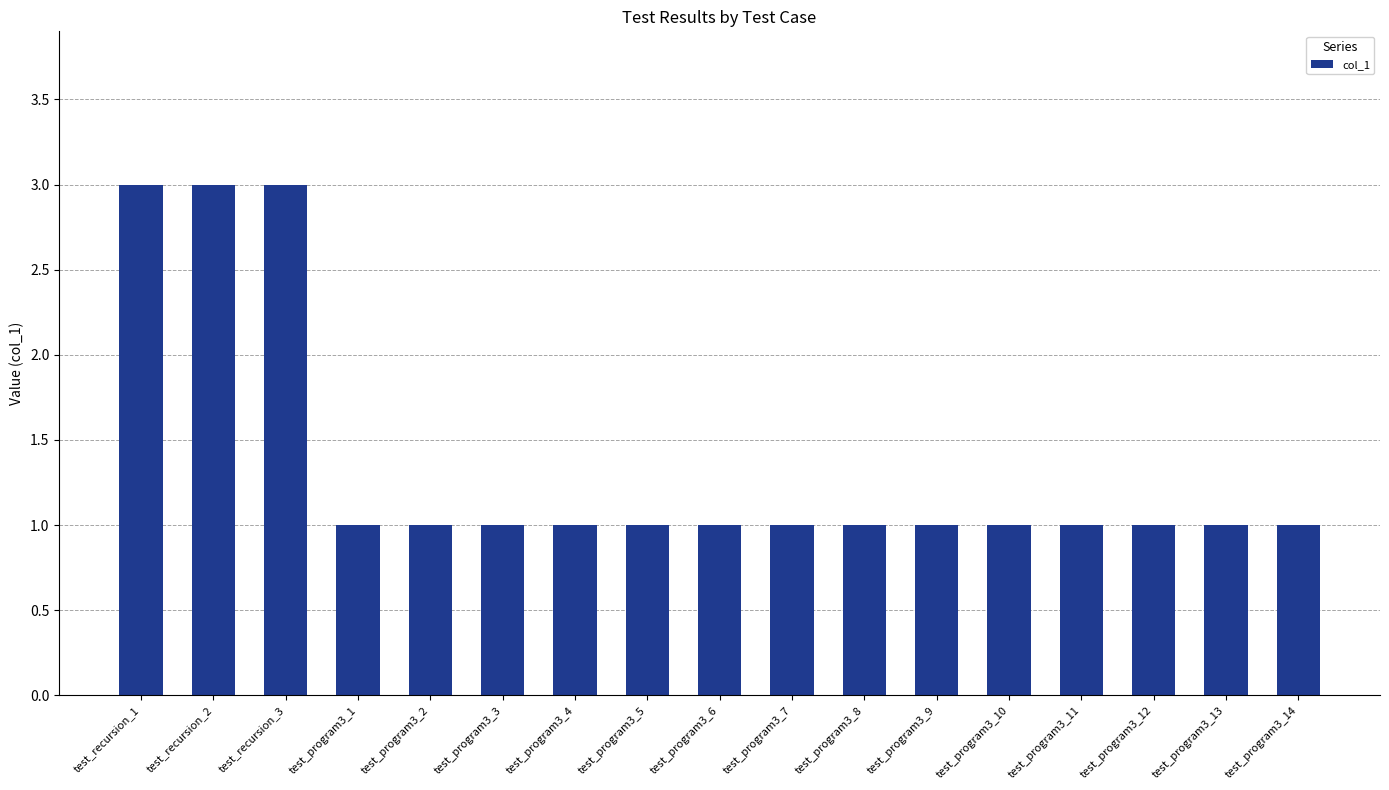

What is the smallest value displayed?

1